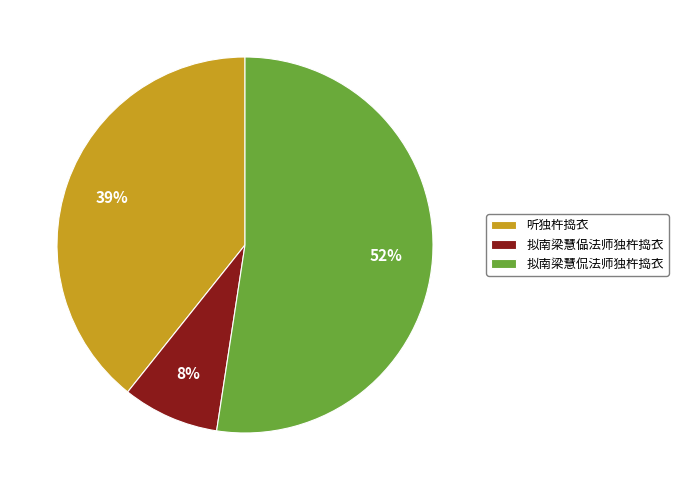

Which slice represents more than half of the pie?

拟南梁慧侃法师独杵捣衣